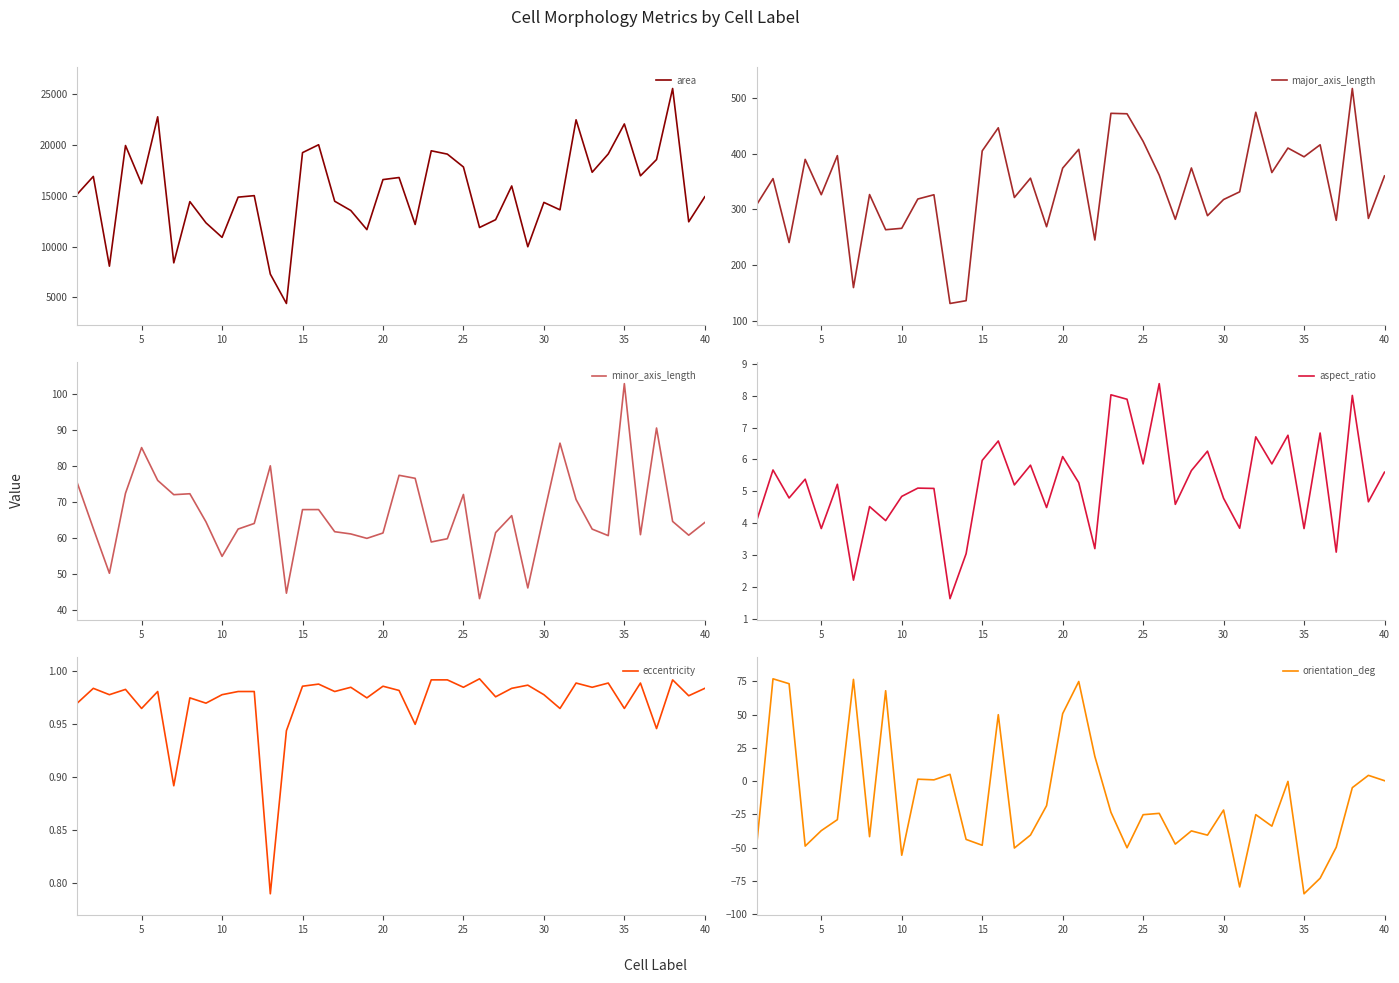

What is the minimum value for aspect_ratio?

1.6